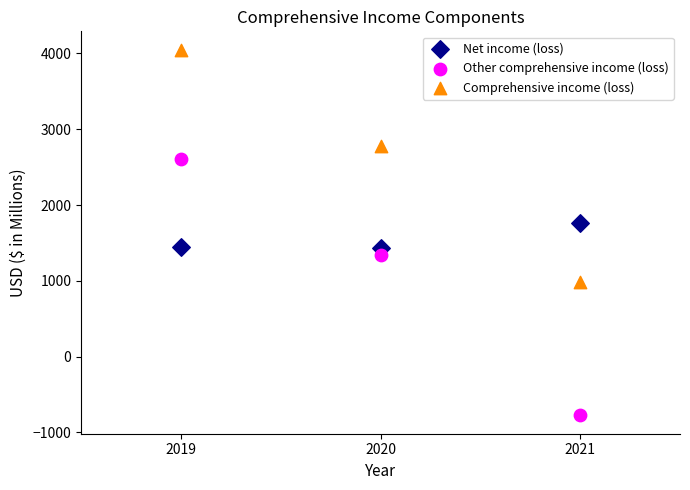

Across all data points, what is the average X value?

2020.0